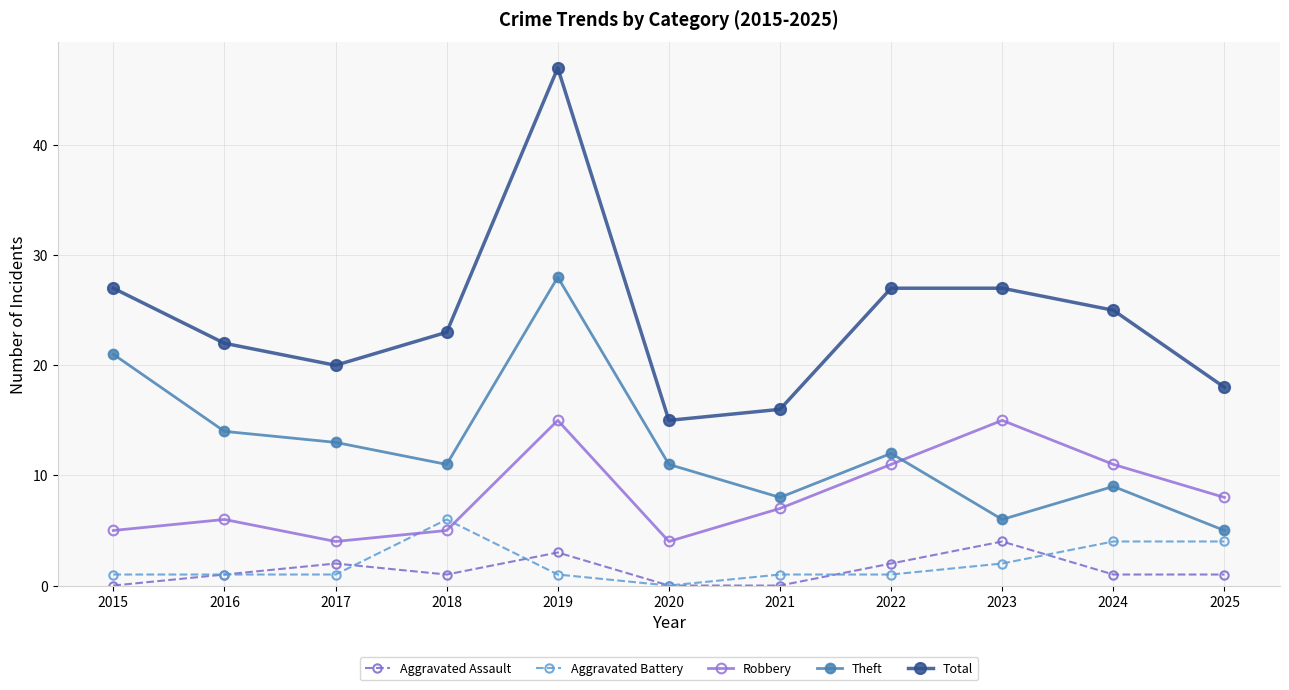

What is the difference between the Robbery values at 2015 and 2021?

2